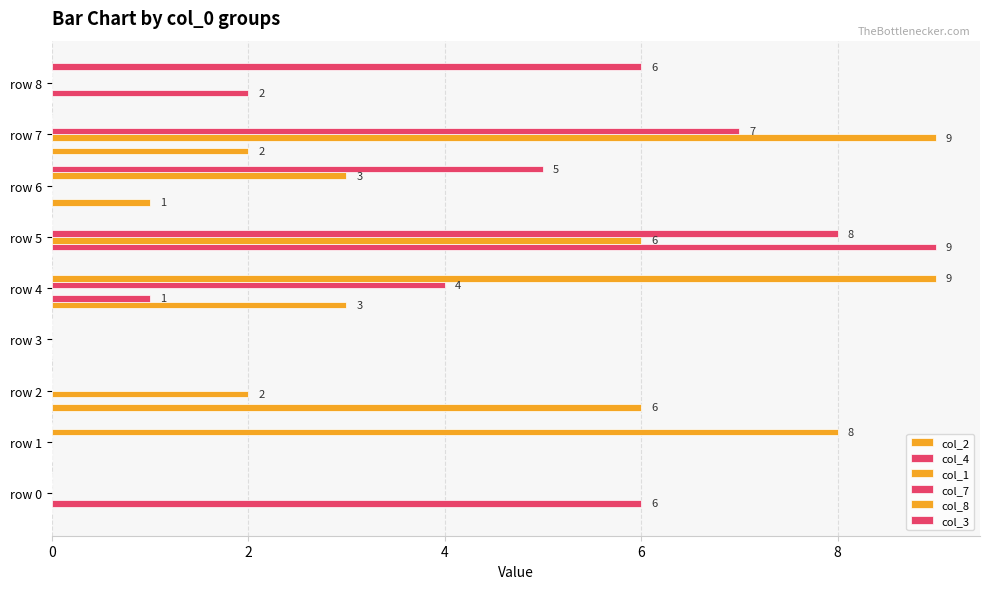

At how many categories does at least one series exceed 4?

8